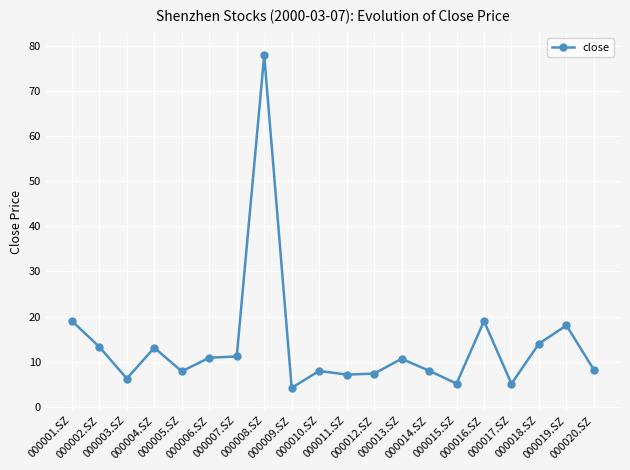

What is the value of the 9th point from the left?

4.2